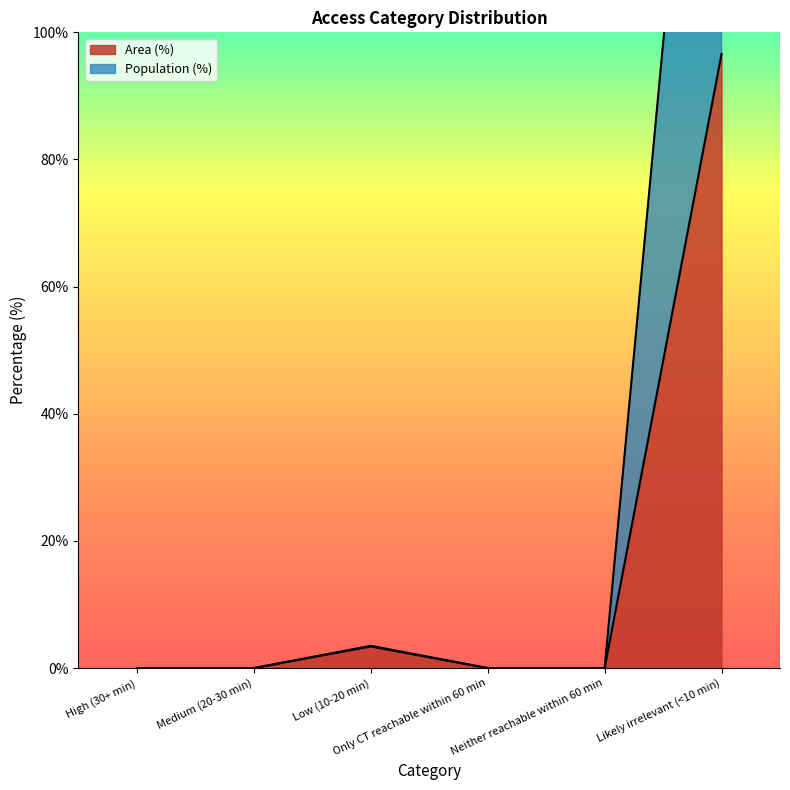

Where is Area (%) nearest to the value 48?

Low (10-20 min)